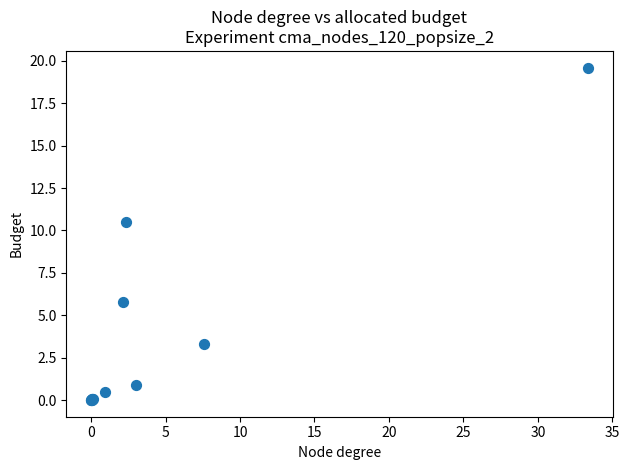

What Y value in the scatter plot is closest to 9?

10.5